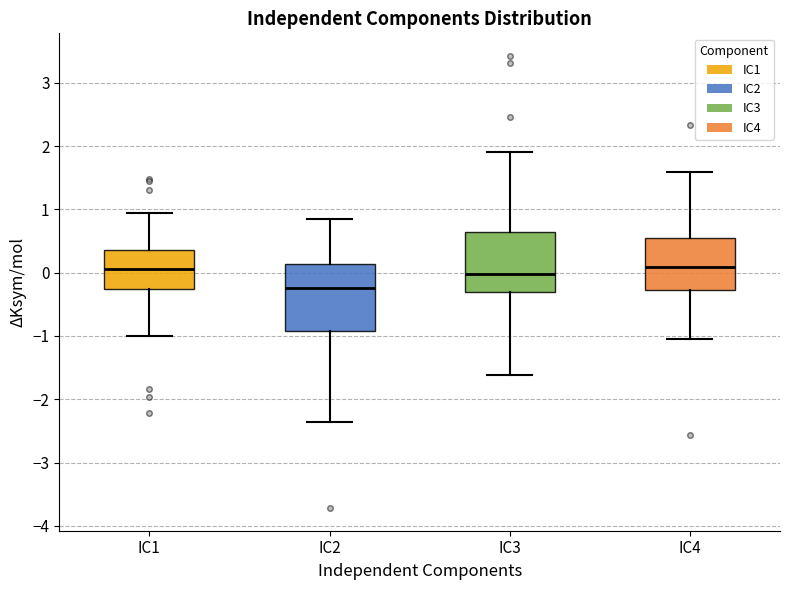

Where does the lower whisker of the box for IC4 end on the y-axis? The values are not printed on the chart, so give them approximately, as read against the axis.

-1.1